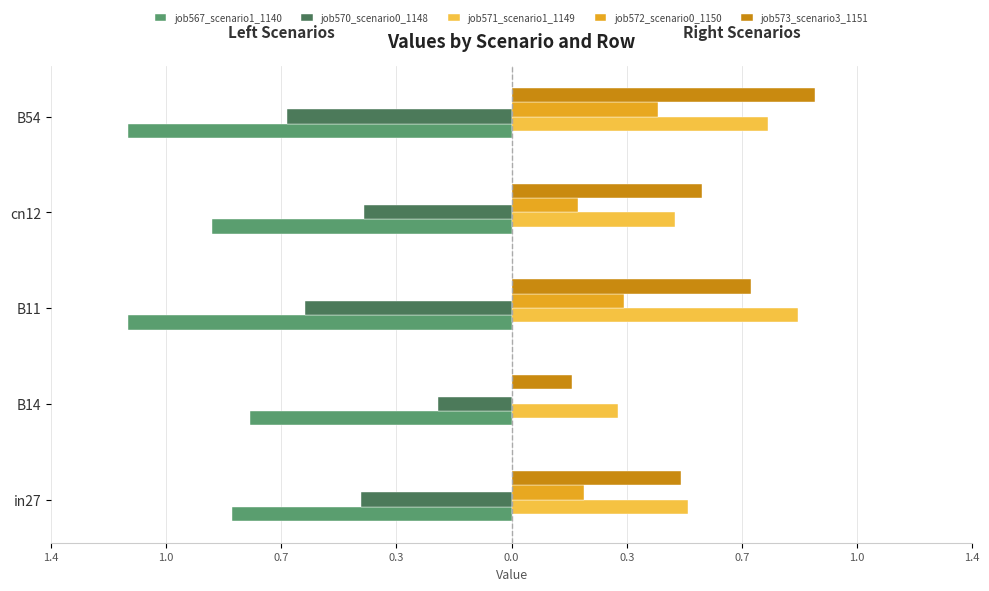

What are all the series names shown in the legend?

job567_scenario1_1140, job570_scenario0_1148, job571_scenario1_1149, job572_scenario0_1150, job573_scenario3_1151